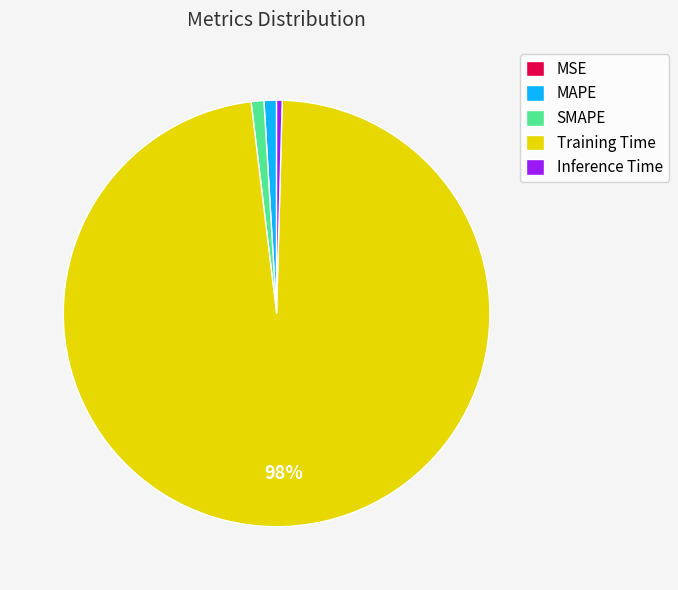

Which slice is the largest?

Training Time